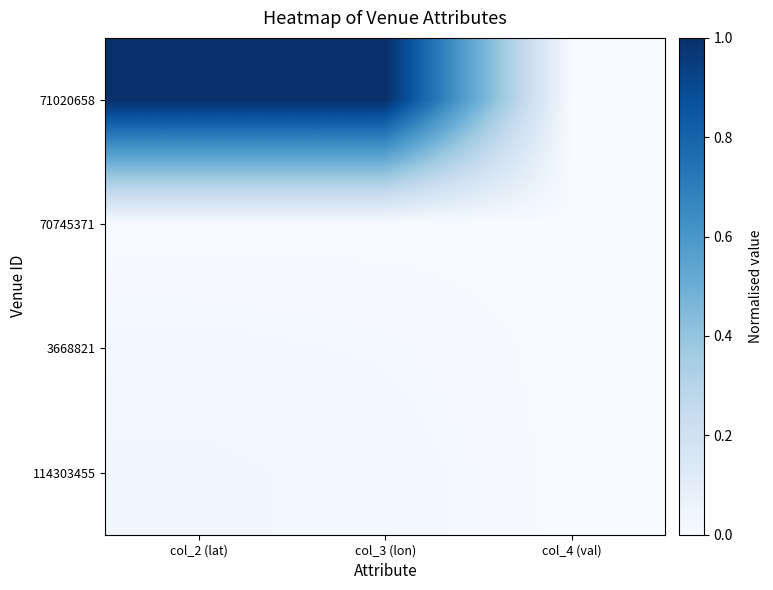

Reading left to right, extract all data points from this chart.

71020658: col_2 (lat)=1.0	col_3 (lon)=1.0	col_4 (val)=0.0
70745371: col_2 (lat)=0.0	col_3 (lon)=0.0	col_4 (val)=0.0
3668821: col_2 (lat)=0.0	col_3 (lon)=0.0	col_4 (val)=0.0
114303455: col_2 (lat)=0.0	col_3 (lon)=0.0	col_4 (val)=0.0